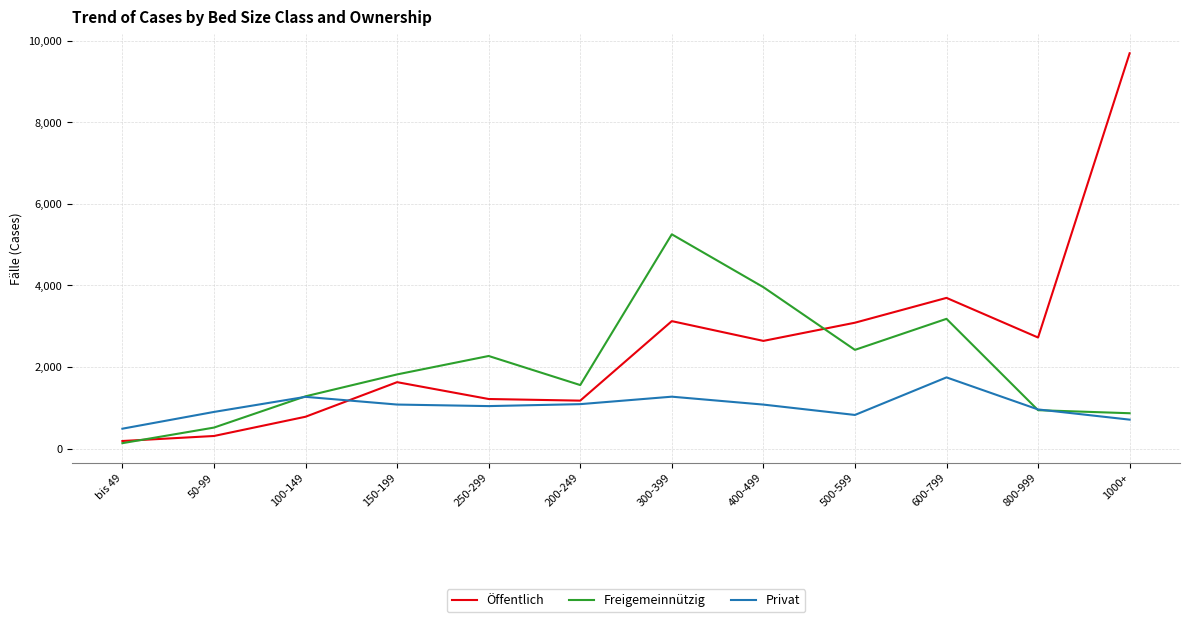

What is the minimum value for Freigemeinnützig?

131